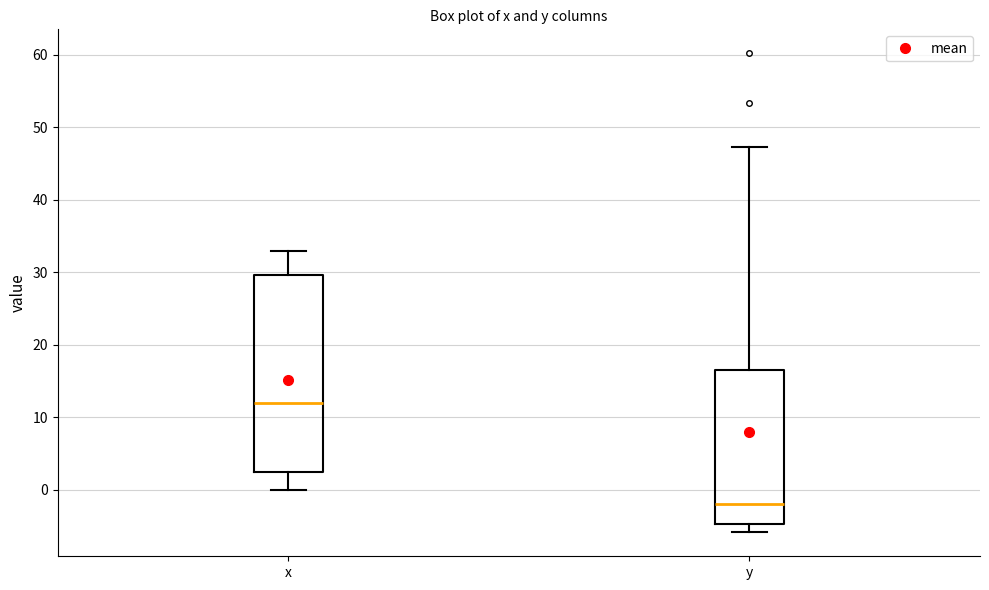

Where is the upper edge of the box for y on the y-axis? The values are not printed on the chart, so give them approximately, as read against the axis.

17